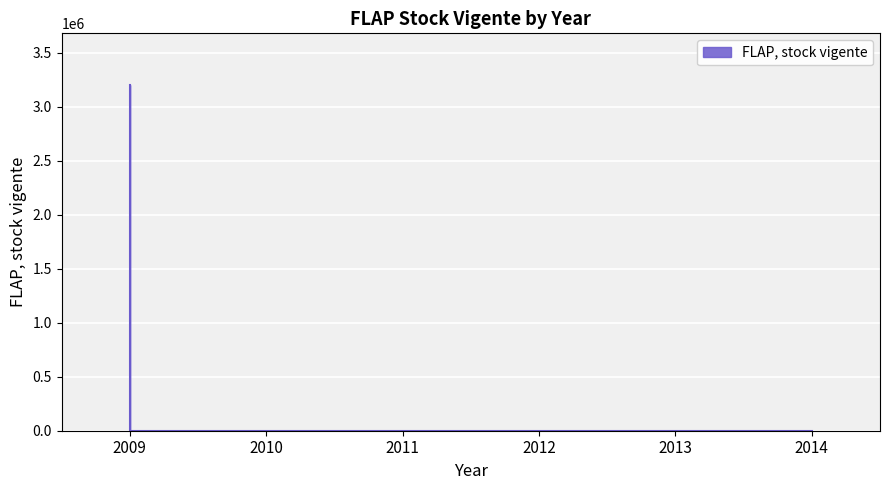

Is it true that the value at 2014 is -1621577?

False